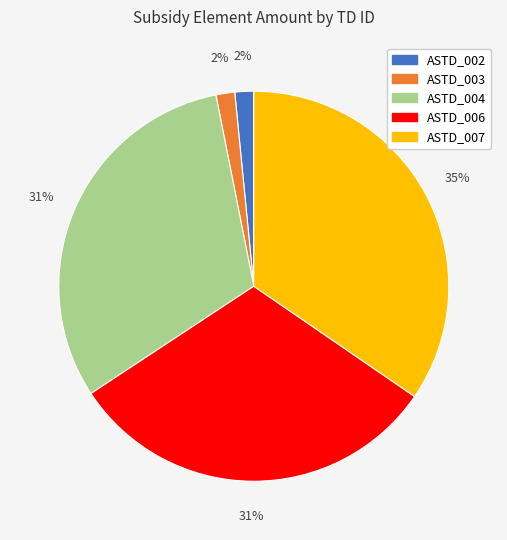

Is the sum of ASTD_004 and ASTD_007 greater than half?

Yes